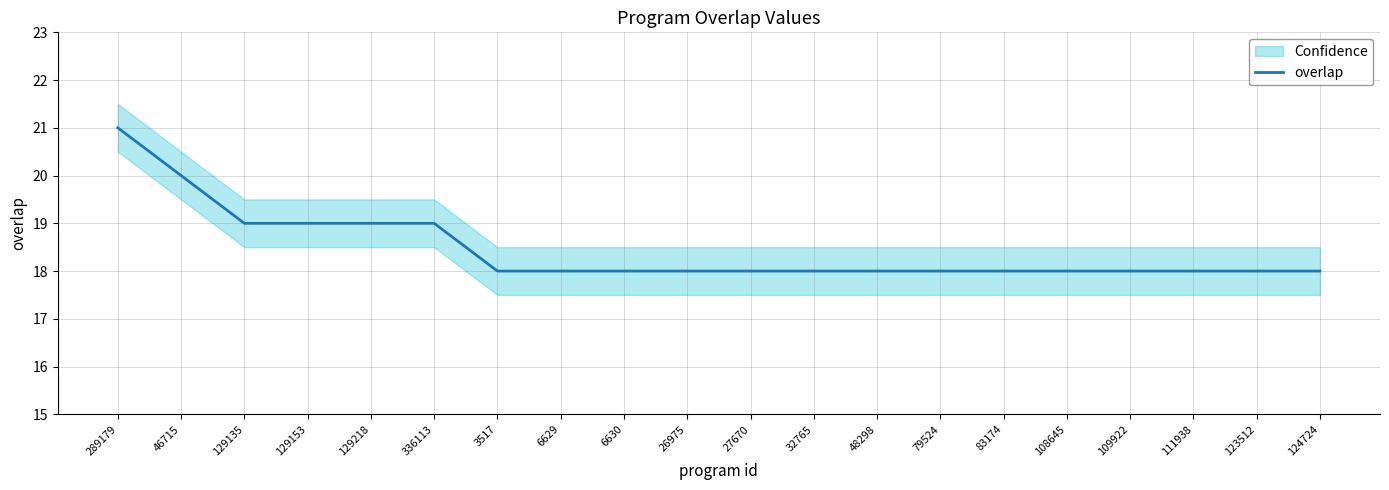

The value at 109922 is 18. True or false?

True